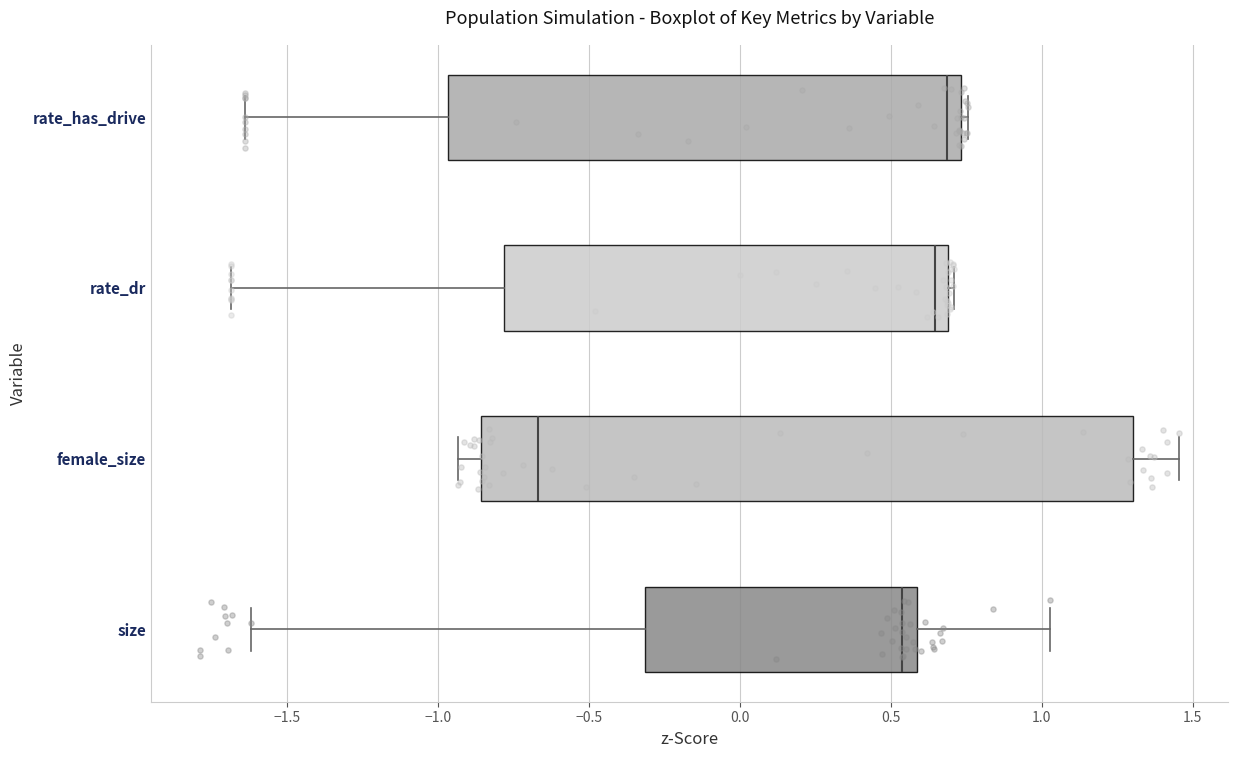

Where does the left whisker of the box for rate_has_drive end on the x-axis? The values are not printed on the chart, so give them approximately, as read against the axis.

-1.65